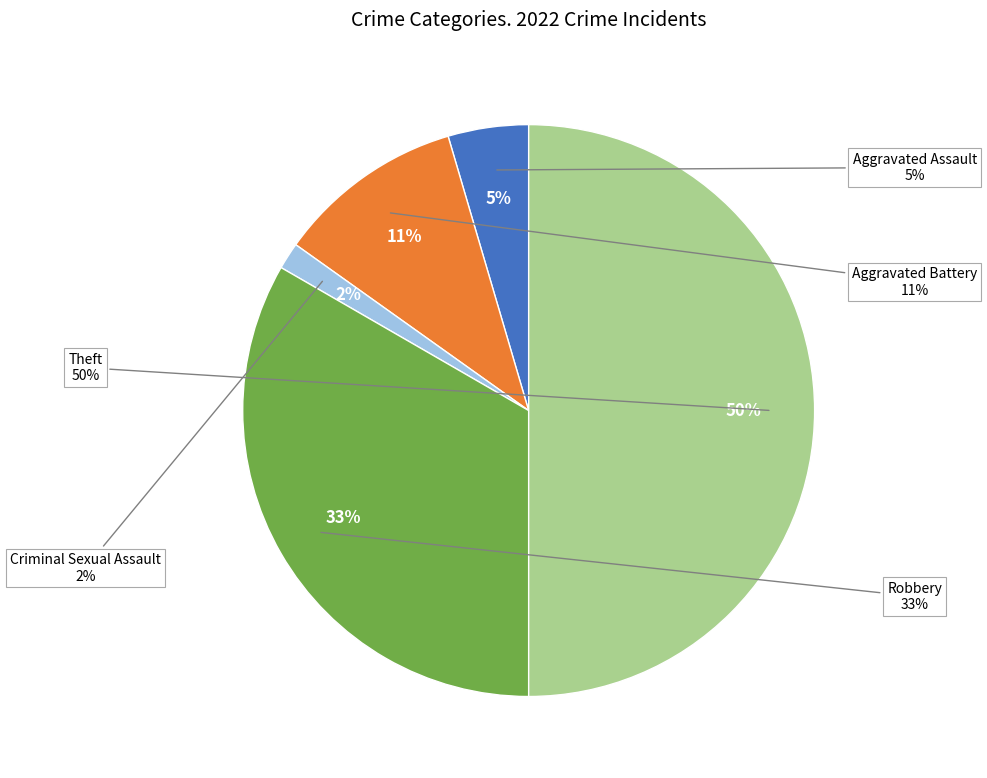

Does Total represent more than half of the total?

Yes